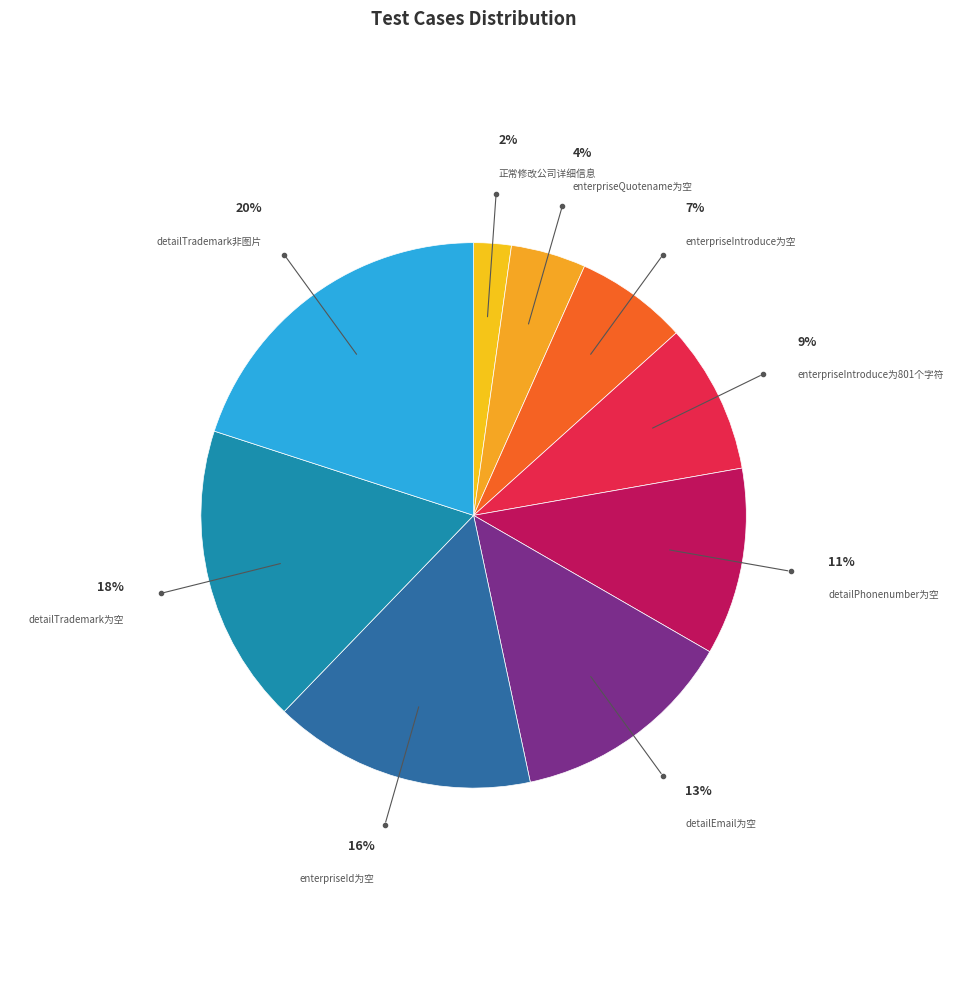

To the nearest percent, what portion does 正常修改公司详细信息 represent?

2%